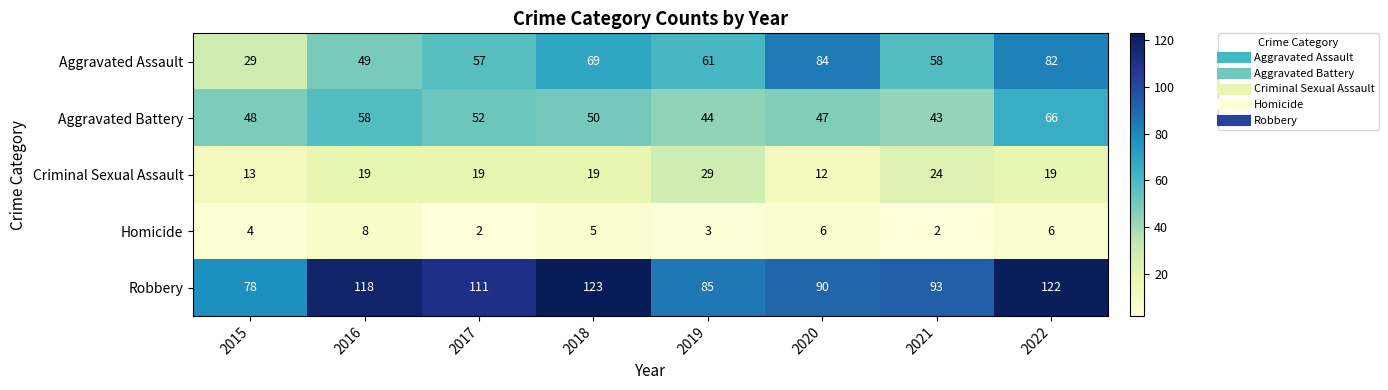

What is the average value of the Criminal Sexual Assault series?

19